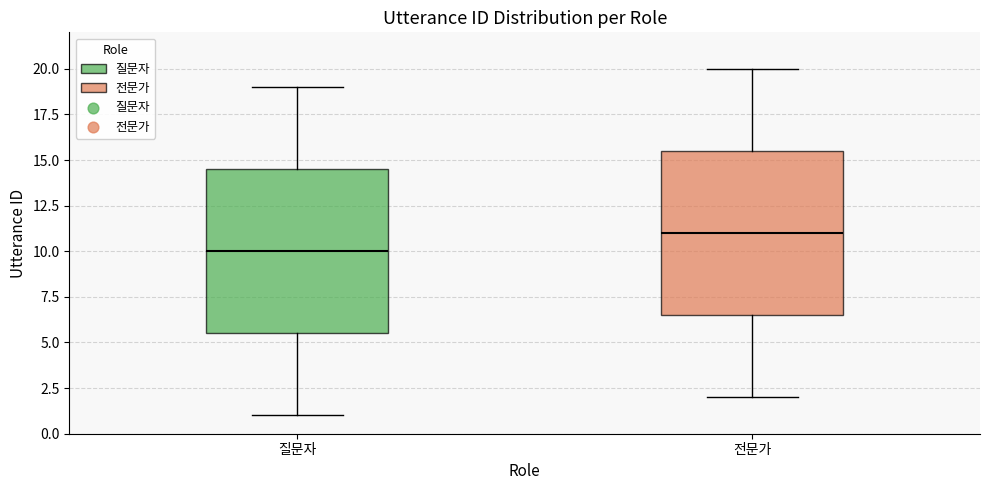

Which box's median line is the highest?

전문가